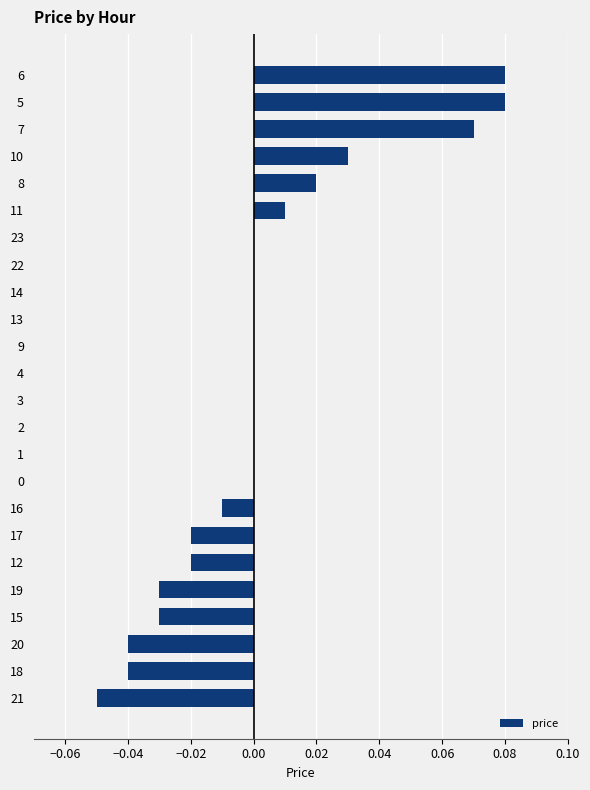

Between 10 and 23, which is larger?

10